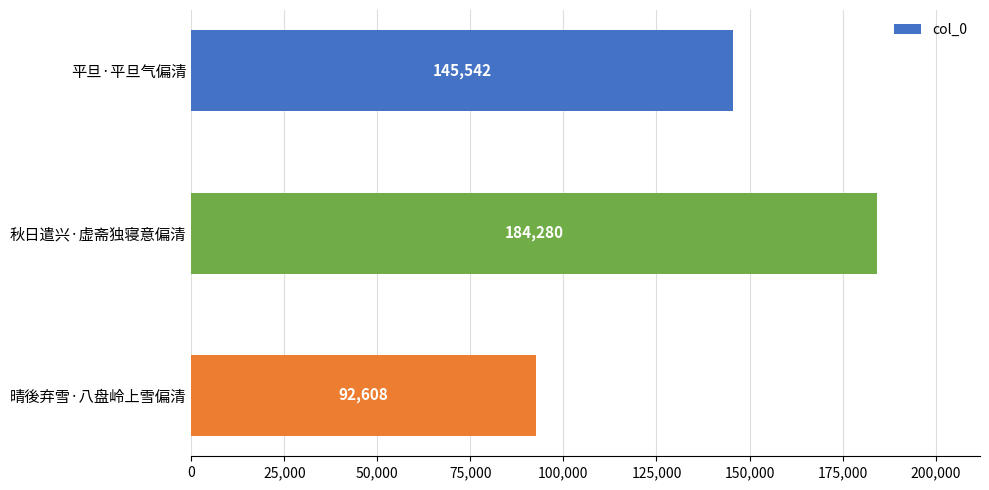

What is the maximum value shown in the chart?

184280